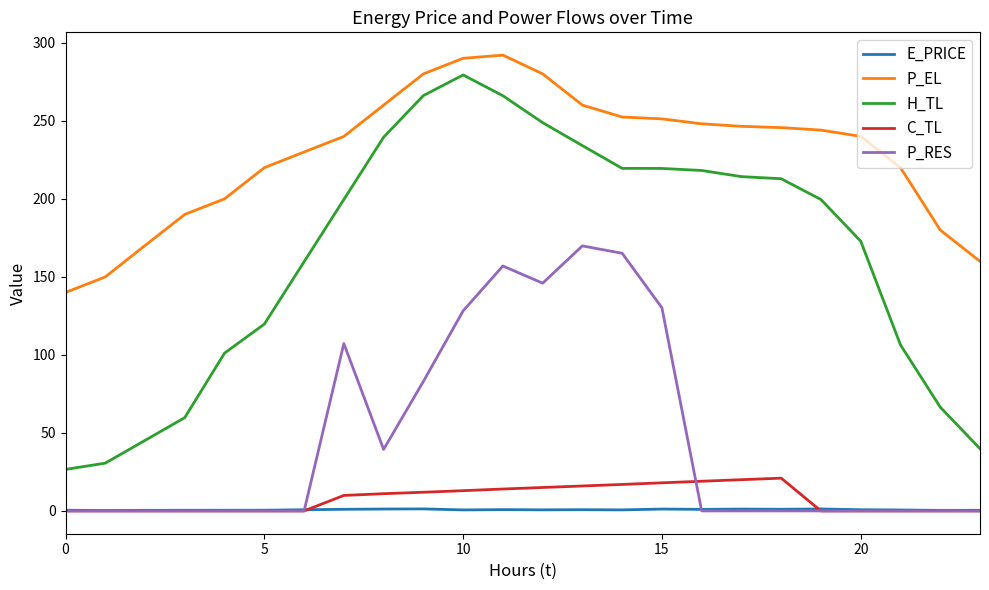

Which series has the largest total across all categories?

P_EL